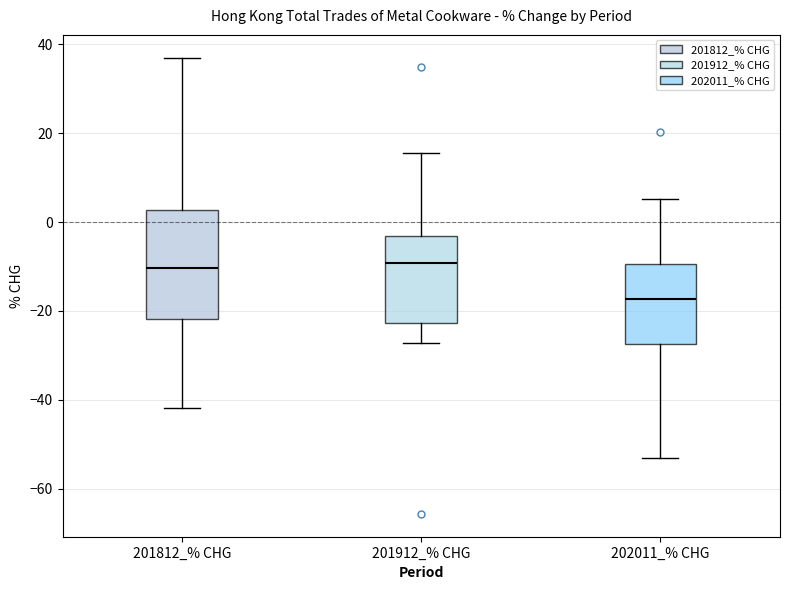

Reading left to right, read every box against the y-axis: the position of its median line, the range the box covers, and the ends of its whiskers. The values are not printed on the chart, so give them approximately, as read against the axis.

201812_% CHG: median -10, box -22 to 2, whiskers -42 to 36
201912_% CHG: median -10, box -22 to -4, whiskers -28 to 16
202011_% CHG: median -18, box -28 to -10, whiskers -54 to 6